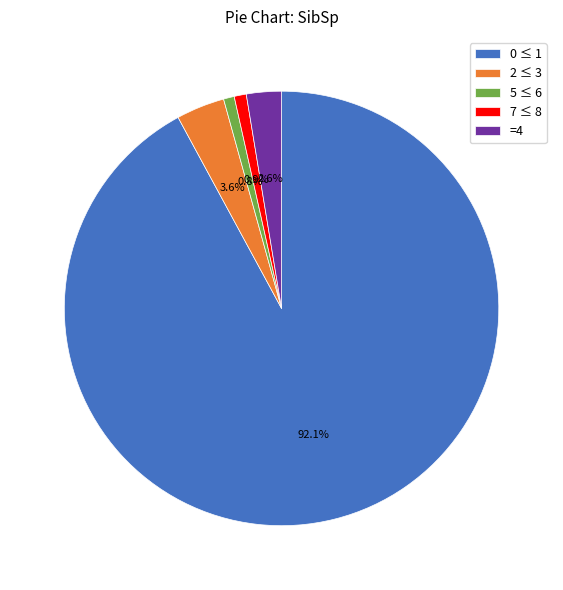

Does 0 ≤ 1 account for over 50% of the chart?

Yes